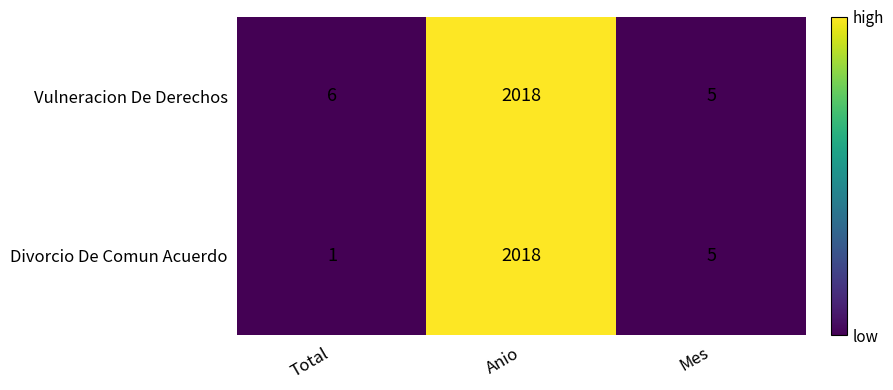

At which category is the sum across all series the highest?

Anio